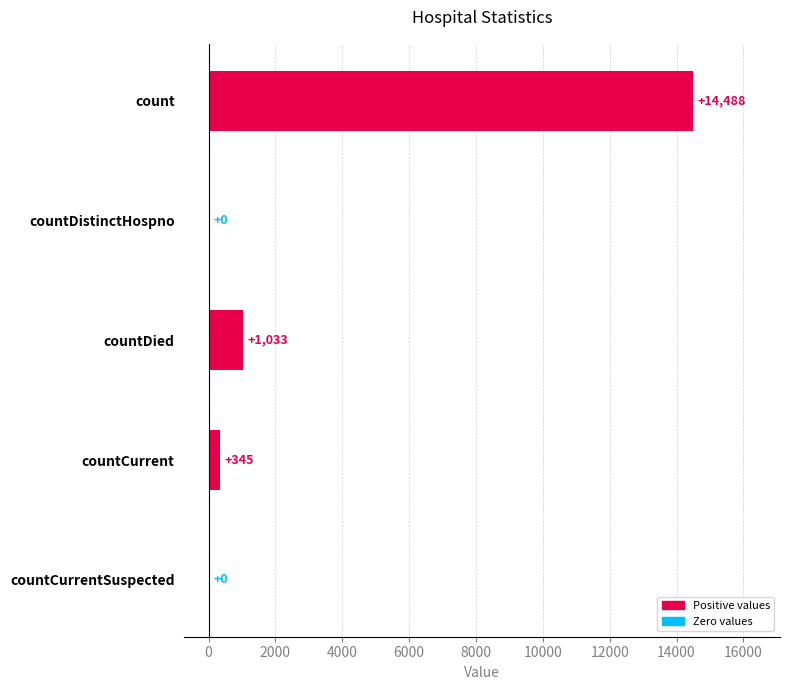

Read the value at count, to the nearest 10.

14490